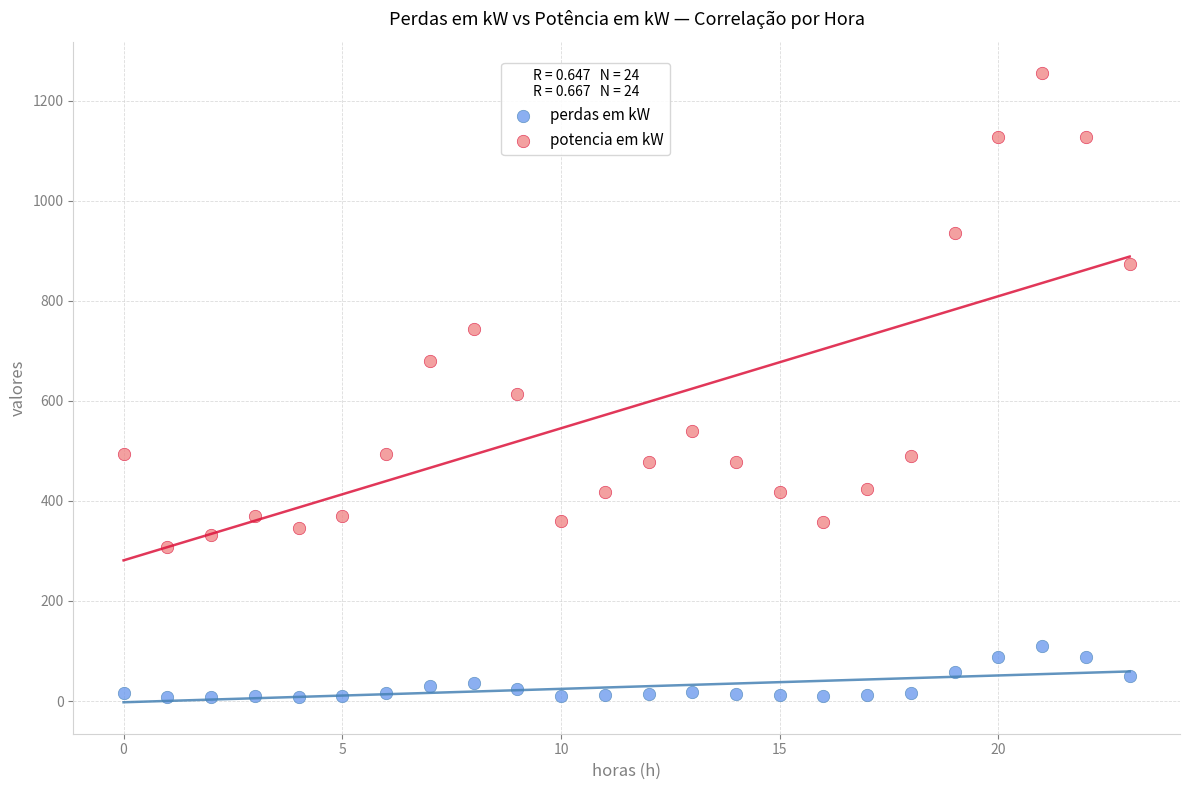

Across all series, what Y value is closest to 631?

614.0